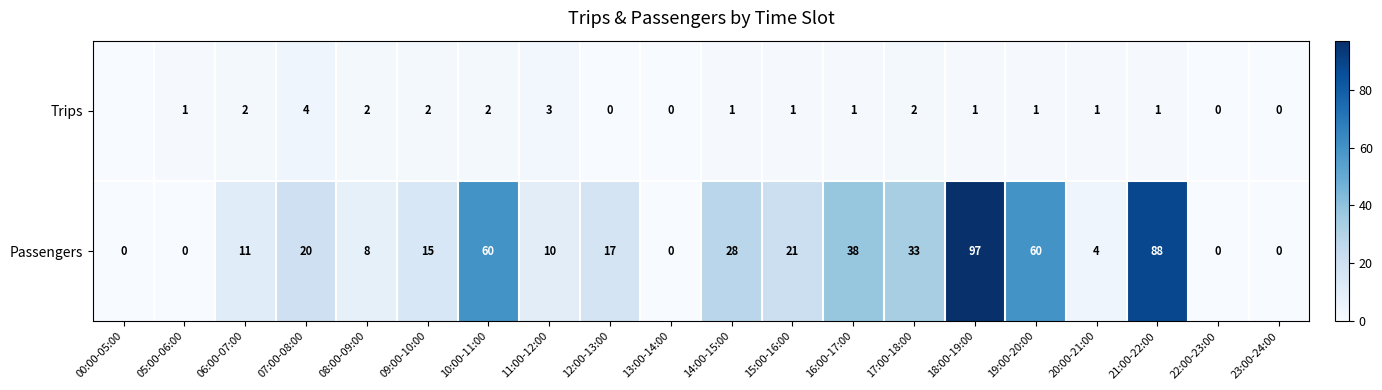

What is the sum of all Passengers values?

510